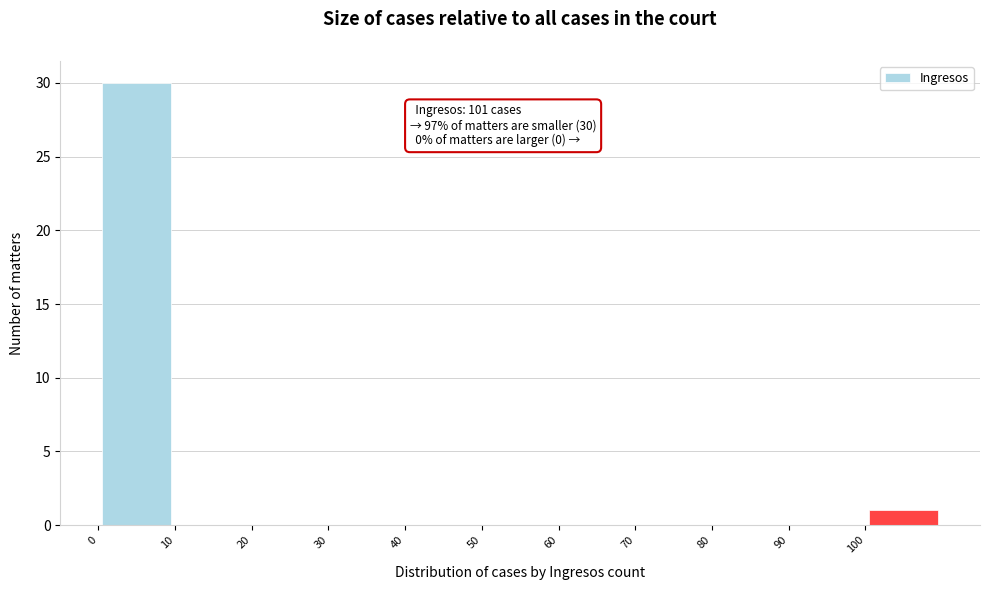

Over which range of the x-axis is the bar tallest?

0 to 10